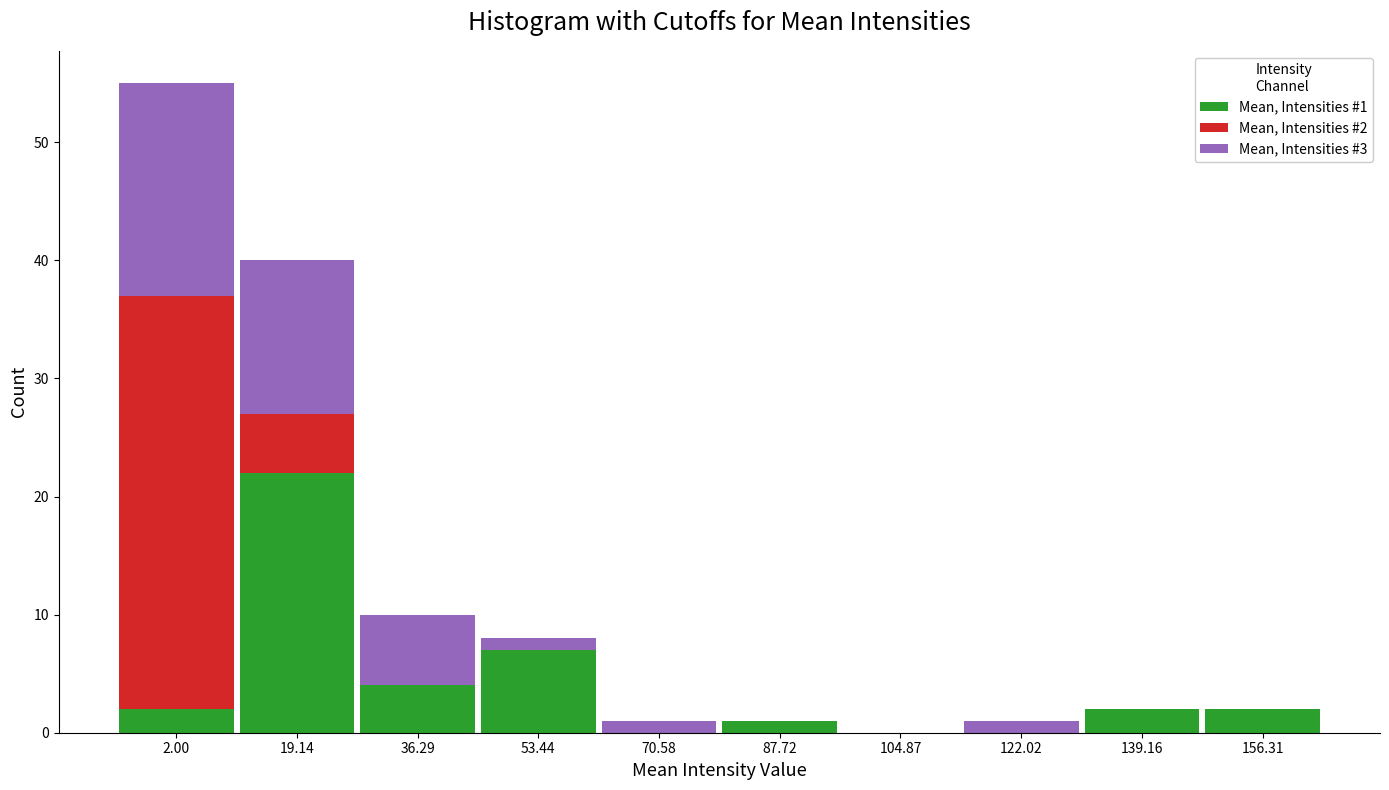

At which category is the sum across all series the highest?

2.00